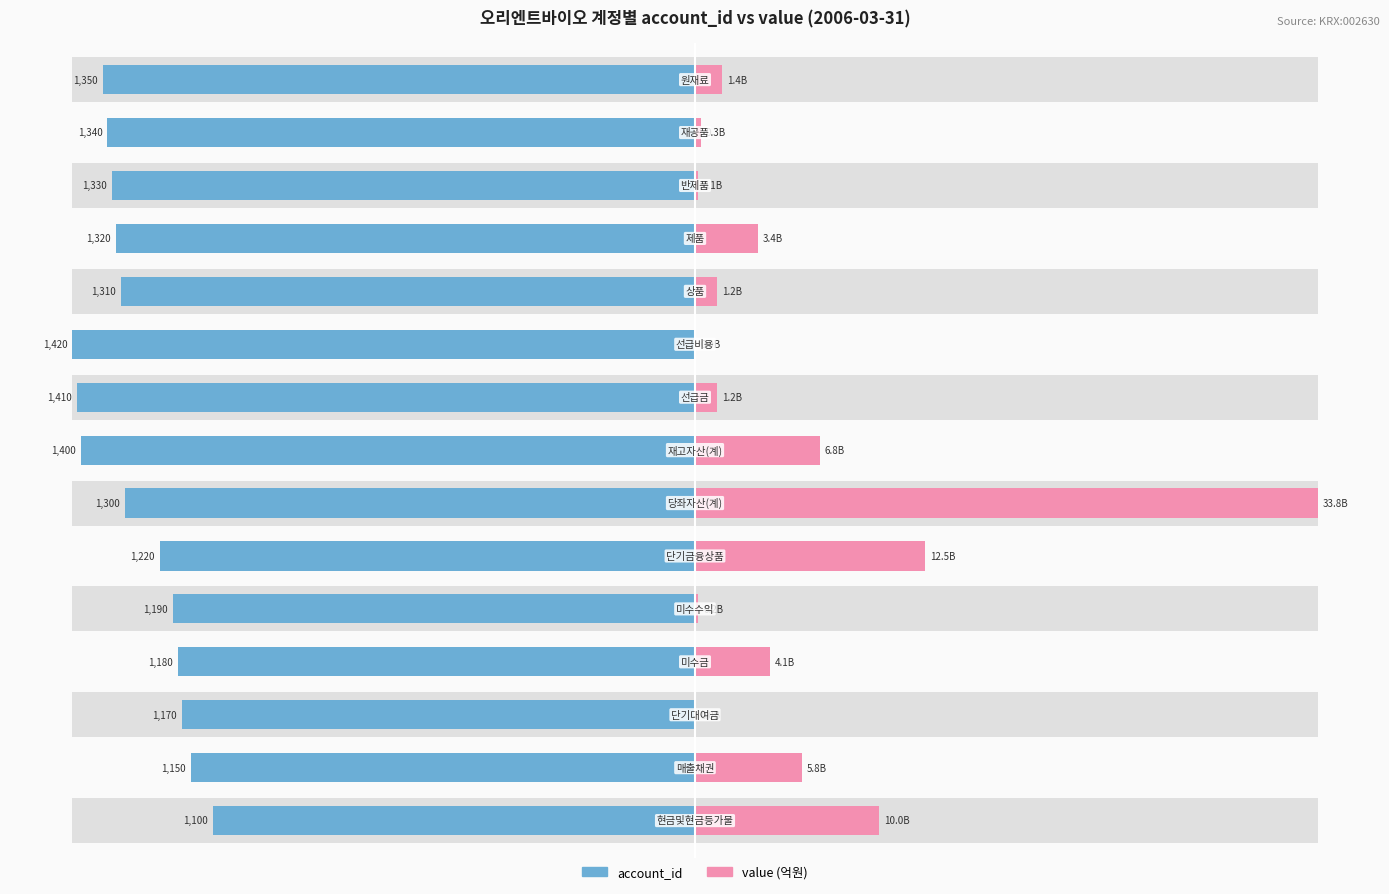

The value series shows 2.4 at 8. True or false?

False